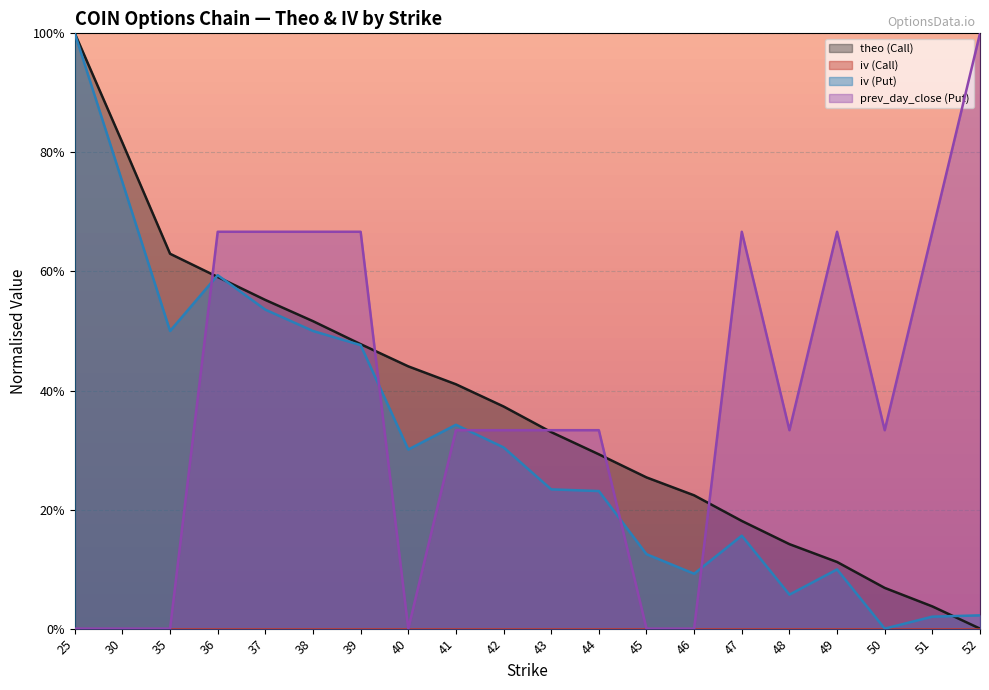

What is the value of the prev_day_close (Put) point at the 4th from the left?

0.7